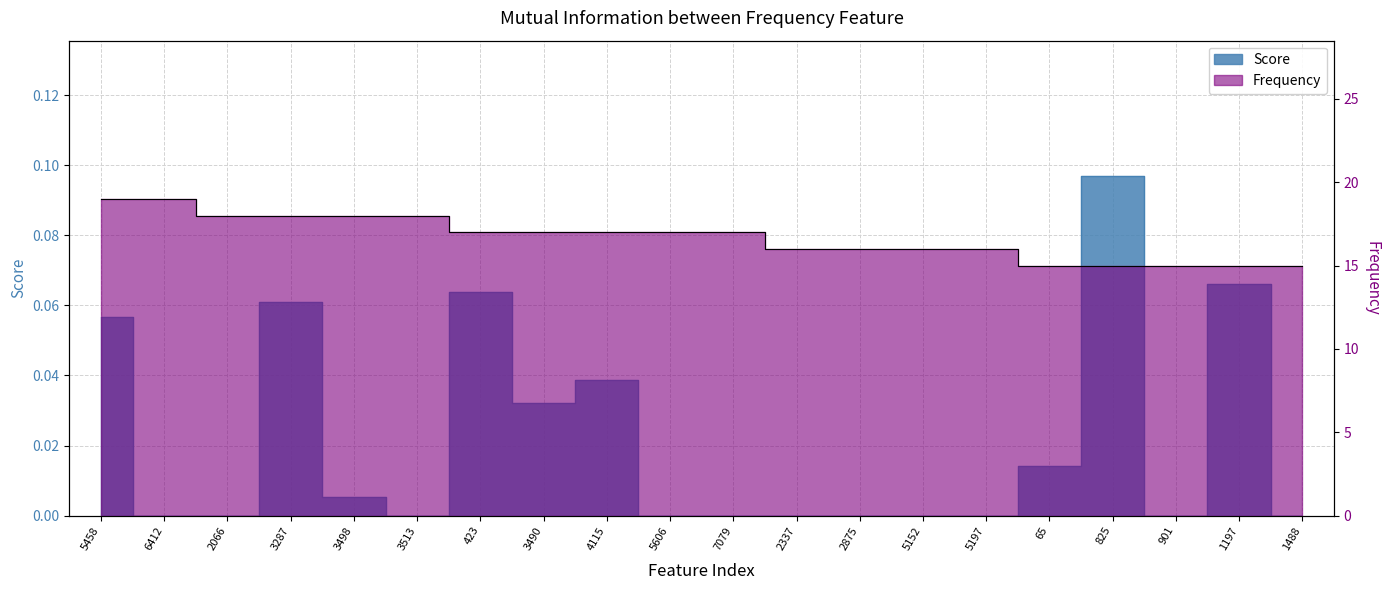

What is the maximum value shown in the chart?

19.0